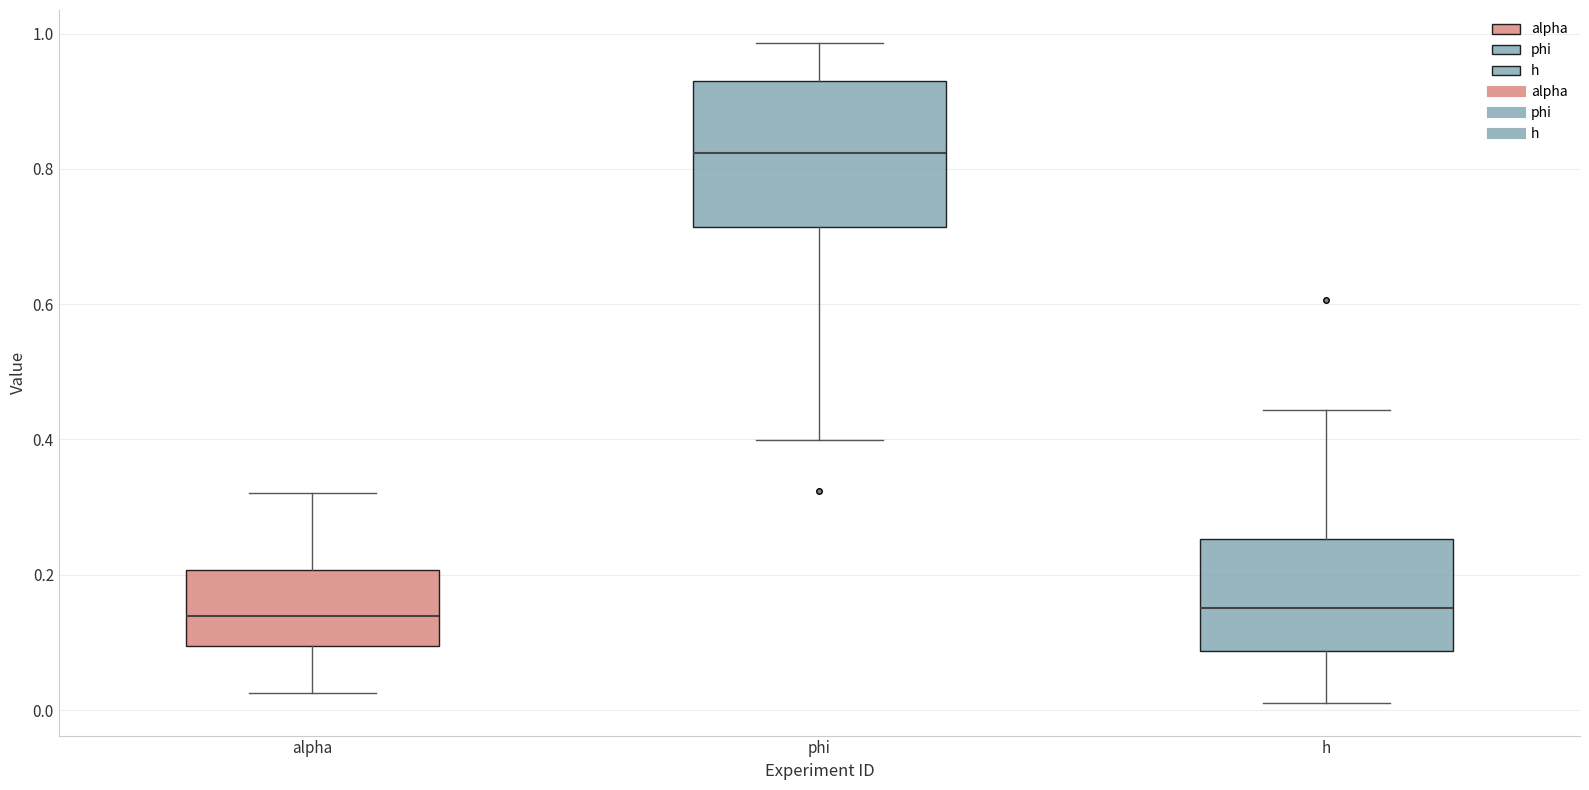

Which box is the tallest, from its lower edge to its upper edge?

phi